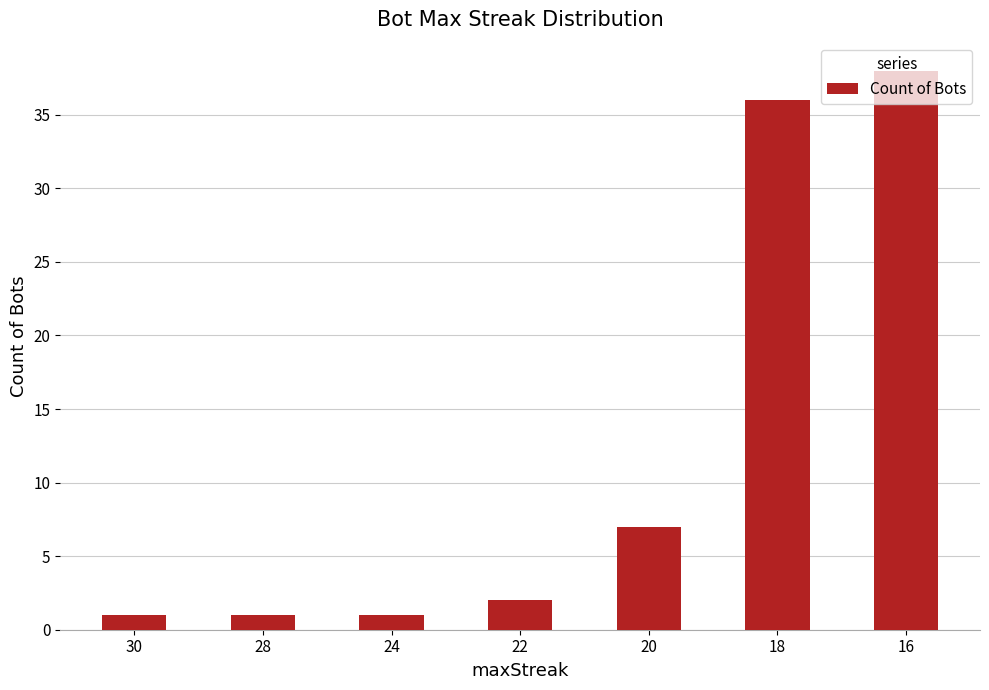

What is the maximum value shown in the chart?

38